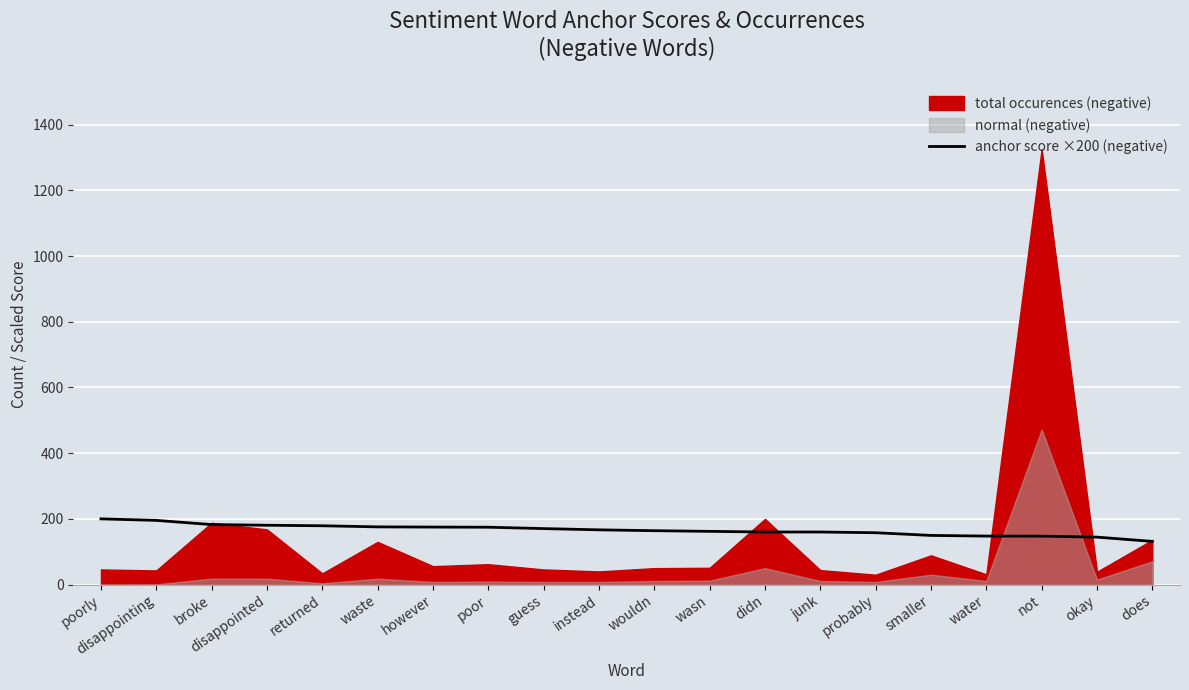

Count the number of categories in the chart.

20